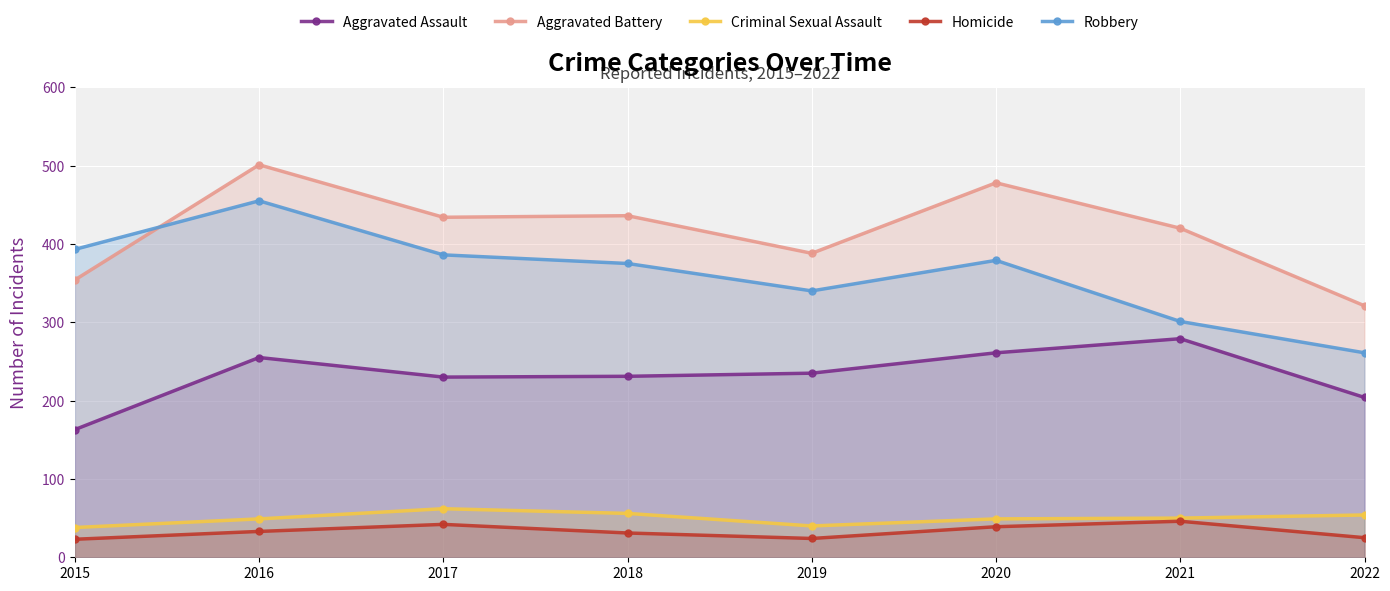

How many lines are shown in the chart?

5